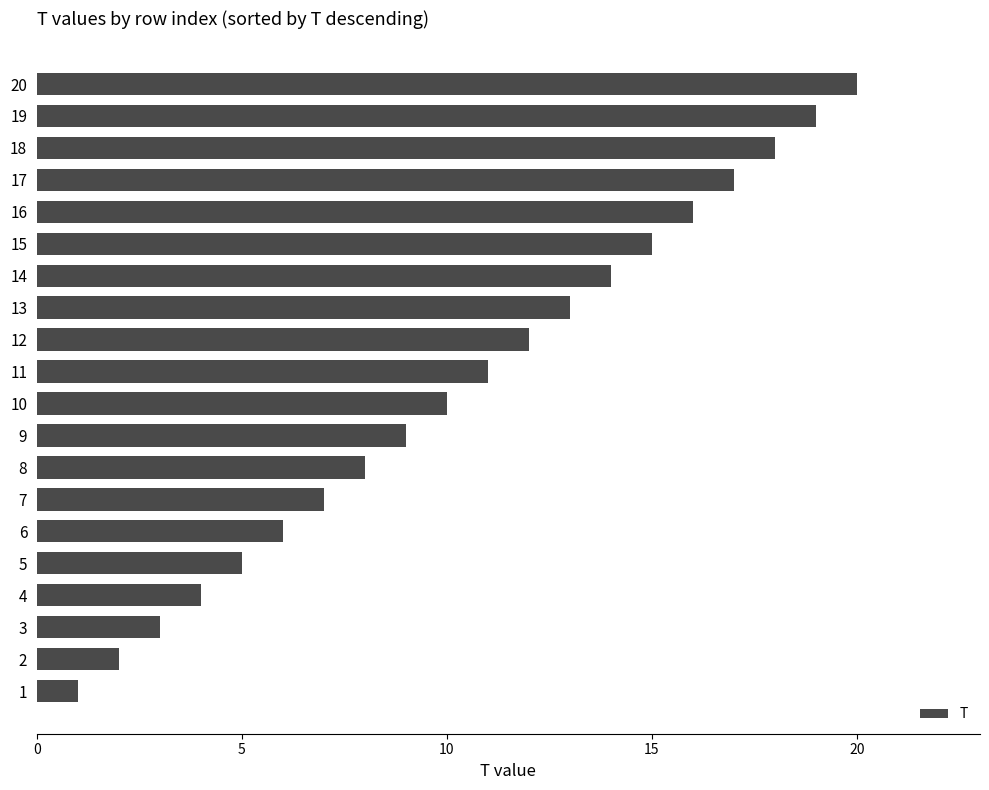

Reading bottom to top, what are all the values shown in this chart?

1	2	3	4	5	6	7	8	9	10	11	12	13	14	15	16	17	18	19	20